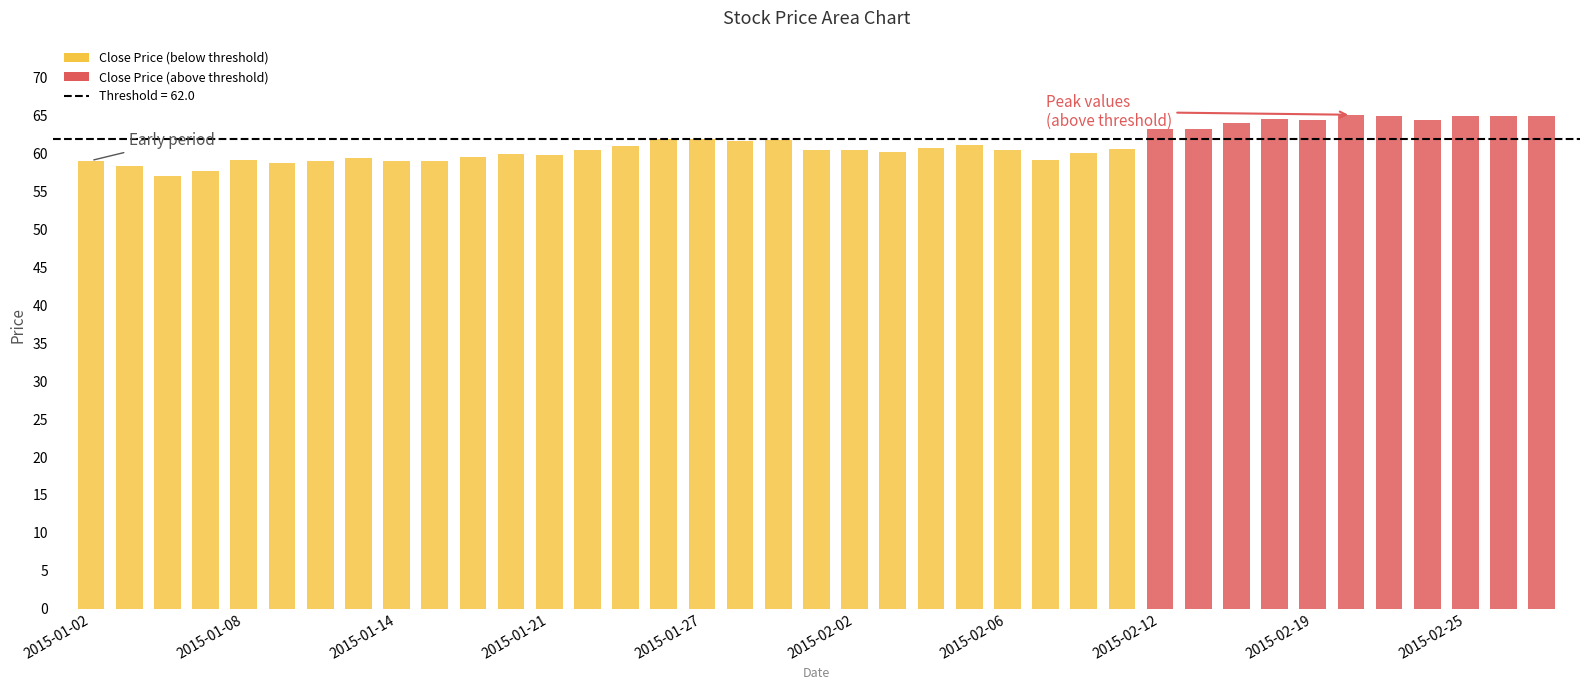

Rank the categories by close value from lowest to highest.

2015-01-06, 2015-01-07, 2015-01-05, 2015-01-09, 2015-01-15, 2015-01-12, 2015-01-14, 2015-01-02, 2015-01-08, 2015-02-09, 2015-01-13, 2015-01-16, 2015-01-21, 2015-01-20, 2015-02-10, 2015-02-03, 2015-02-06, 2015-01-30, 2015-01-22, 2015-02-02, 2015-02-11, 2015-02-04, 2015-01-23, 2015-02-05, 2015-01-28, 2015-01-29, 2015-01-27, 2015-01-26, 2015-02-12, 2015-02-13, 2015-02-17, 2015-02-24, 2015-02-19, 2015-02-18, 2015-02-26, 2015-02-27, 2015-02-23, 2015-02-25, 2015-02-20